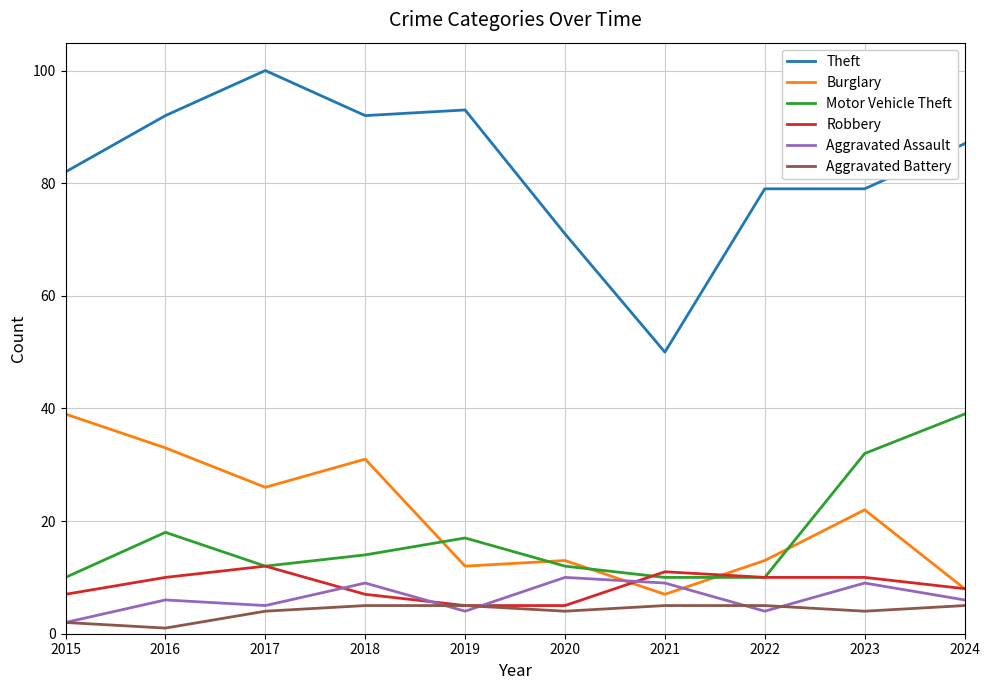

Rank the series at 2020 from highest to lowest value.

Theft, Burglary, Motor Vehicle Theft, Aggravated Assault, Robbery, Aggravated Battery